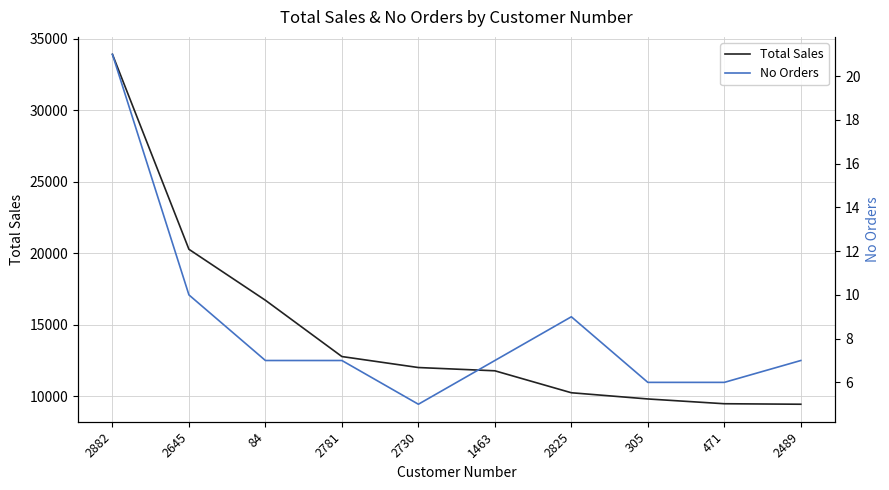

In No Orders, how many points are higher than both neighbors (excluding endpoints)?

1